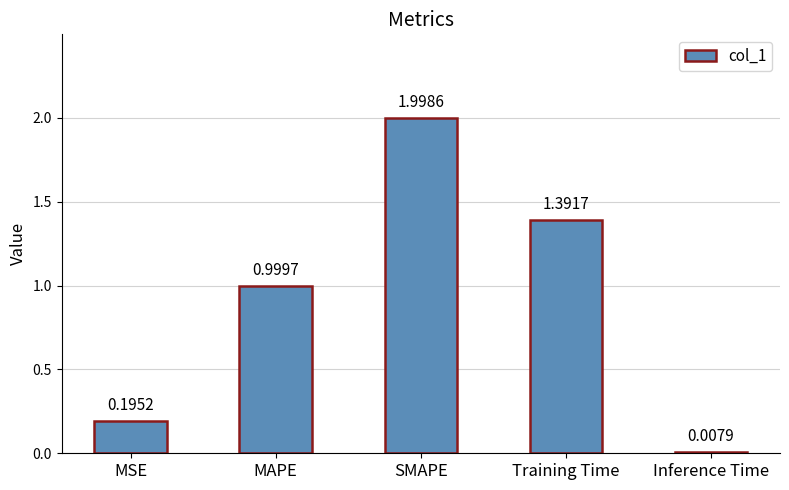

Between MSE and Inference Time, which is larger?

MSE